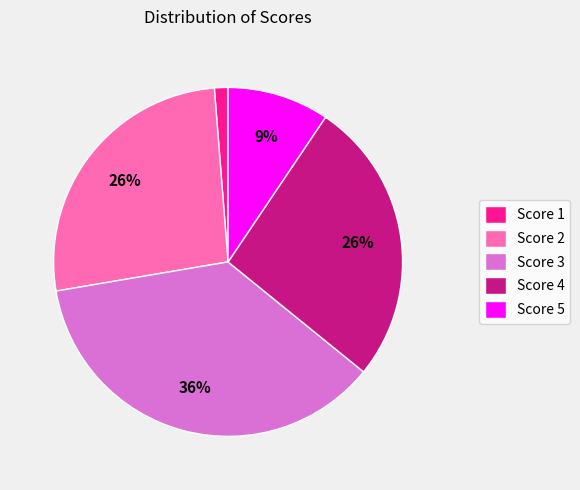

How many segments does this pie chart have?

5